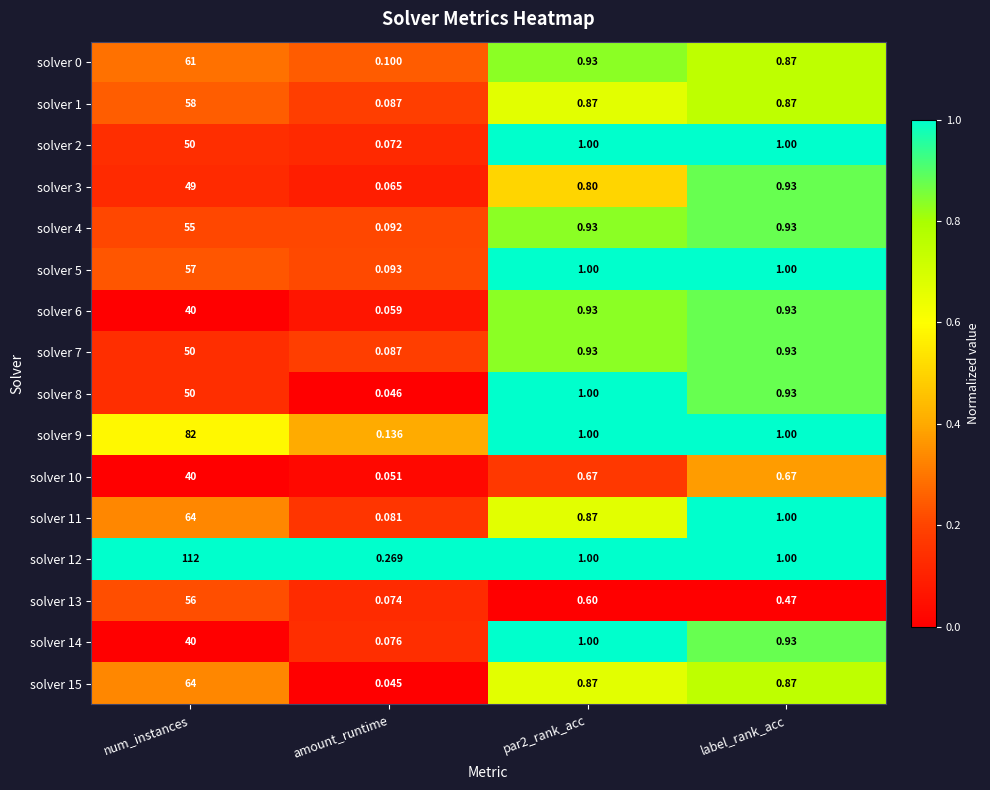

Which series has the largest total across all categories?

solver 12